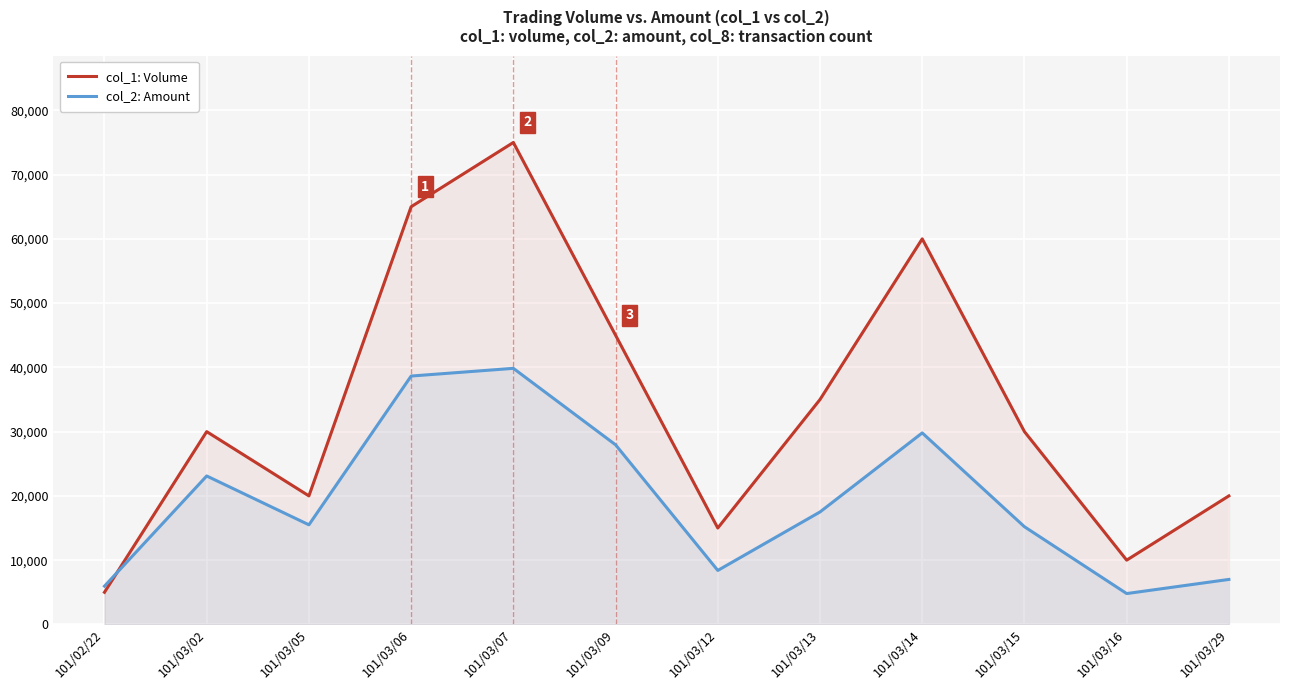

Reading left to right, what are all the values shown in this chart?

col_1: Volume: 5000	30000	20000	65000	75000	45000	15000	35000	60000	30000	10000	20000
col_2: Amount: 5950	23100	15500	38650	39850	27950	8400	17500	29800	15200	4800	7000